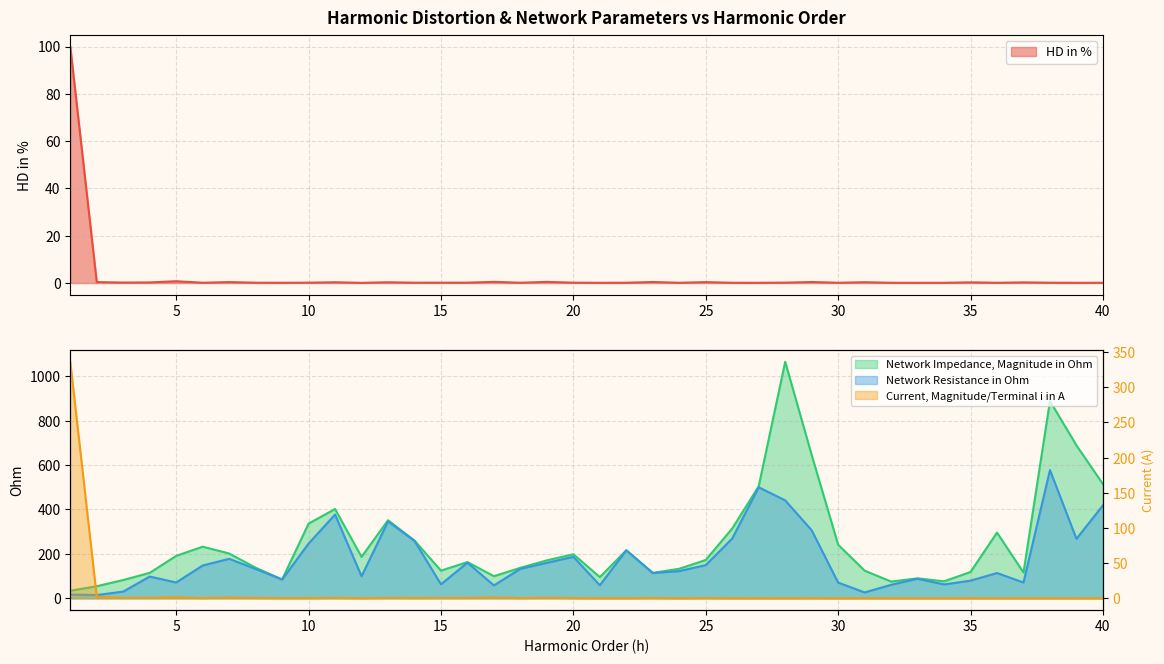

True or false: Network Impedance, Magnitude in Ohm has more than 0 interior local peaks.

True